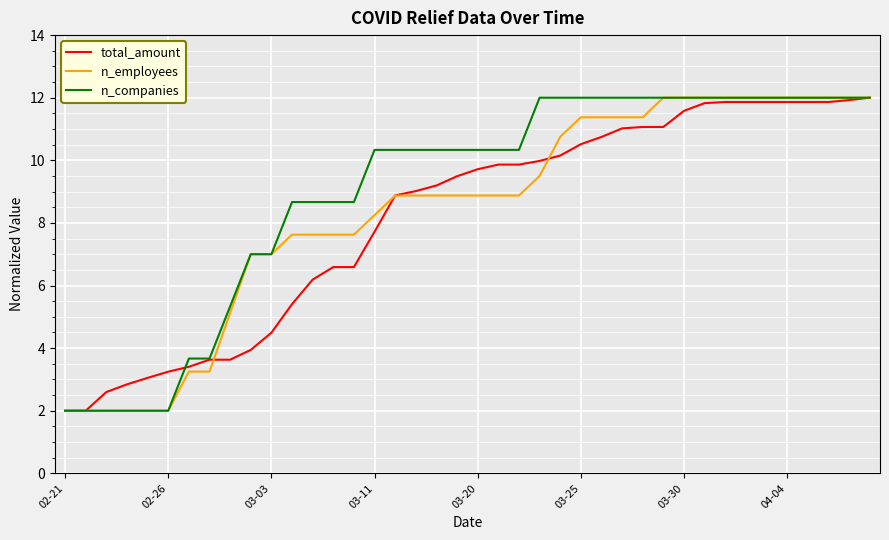

What is the lowest value of the n_companies series?

2.0